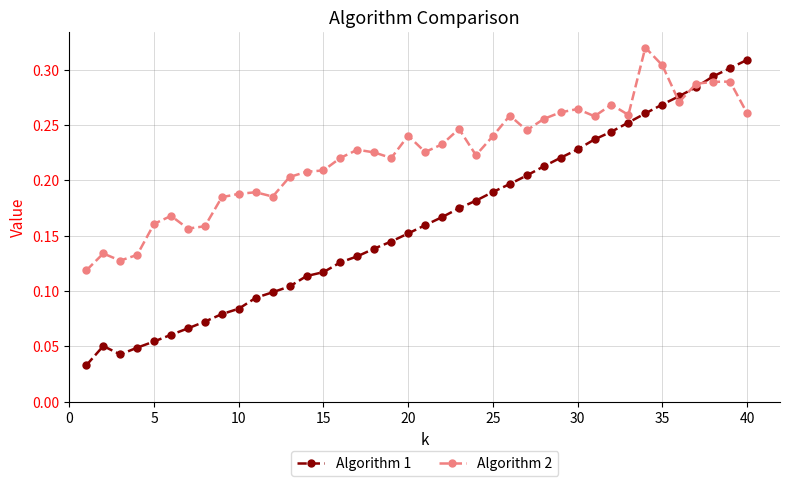

True or false: Algorithm 2 has more than 0 points higher than both neighbors.

True